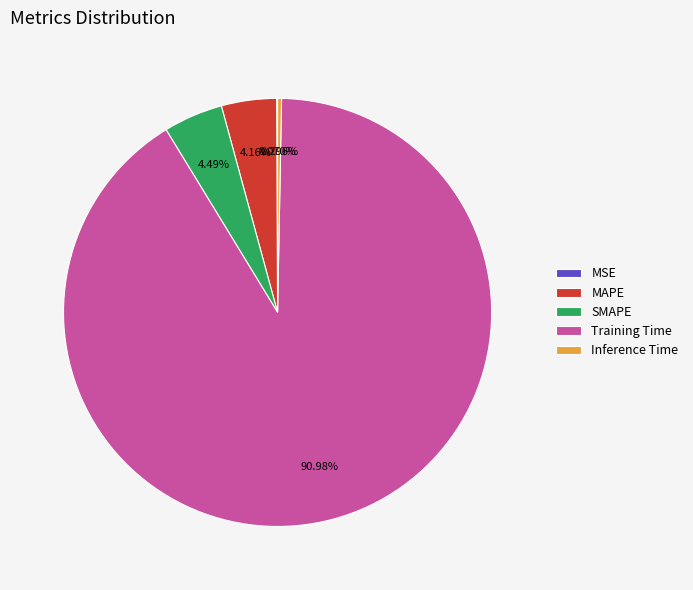

Which has a higher value, Inference Time or Training Time?

Training Time